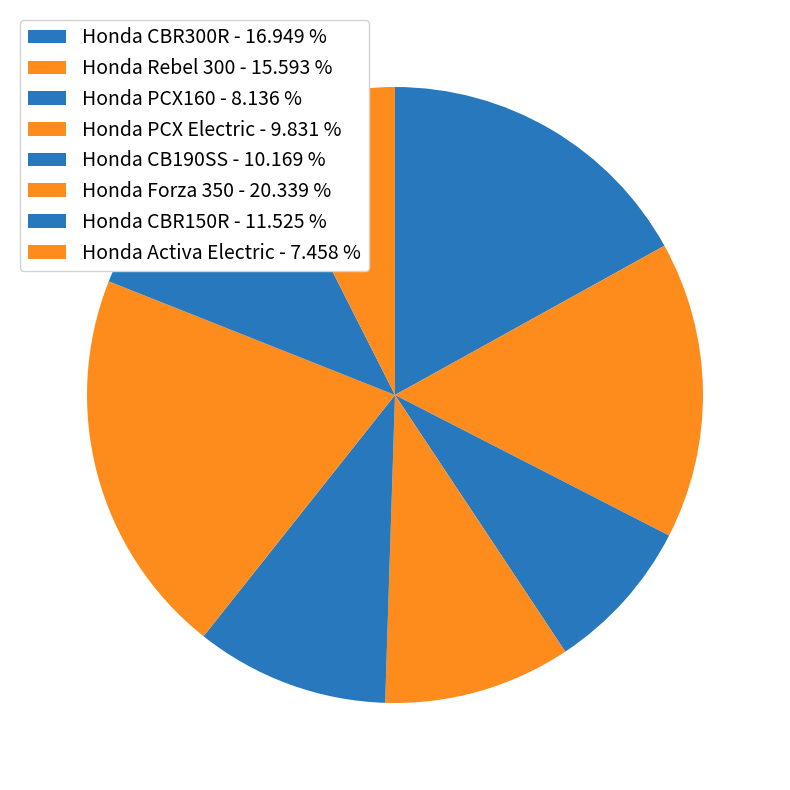

To the nearest percent, what percentage of the pie is Honda CBR300R?

17%